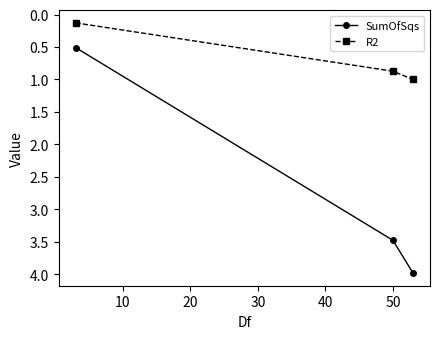

What is the minimum value for SumOfSqs?

0.5